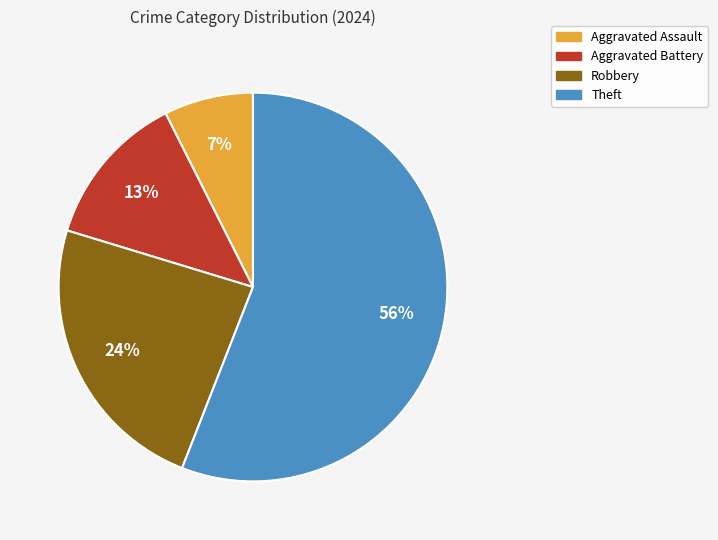

Is the sum of Aggravated Battery and Robbery greater than half?

No